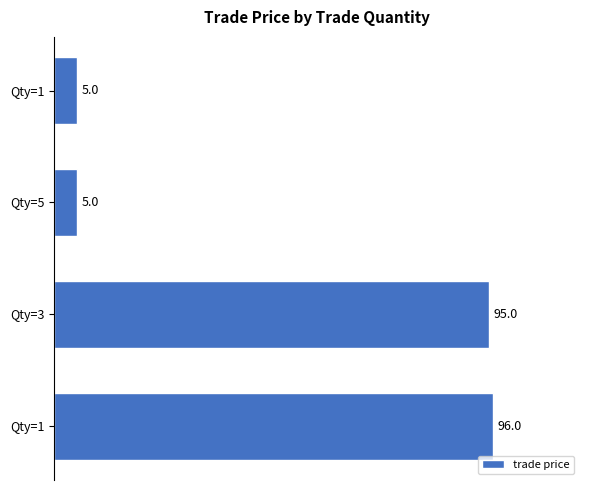

What is the smallest value displayed?

5